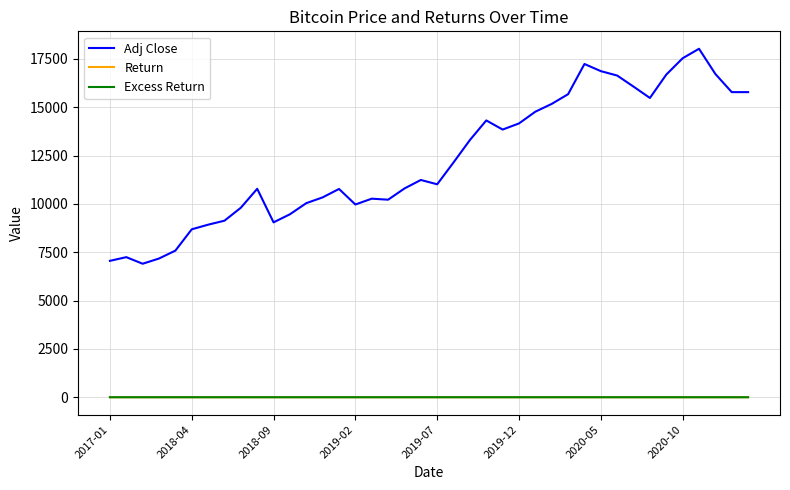

True or false: Adj Close and Return cross at least once.

False